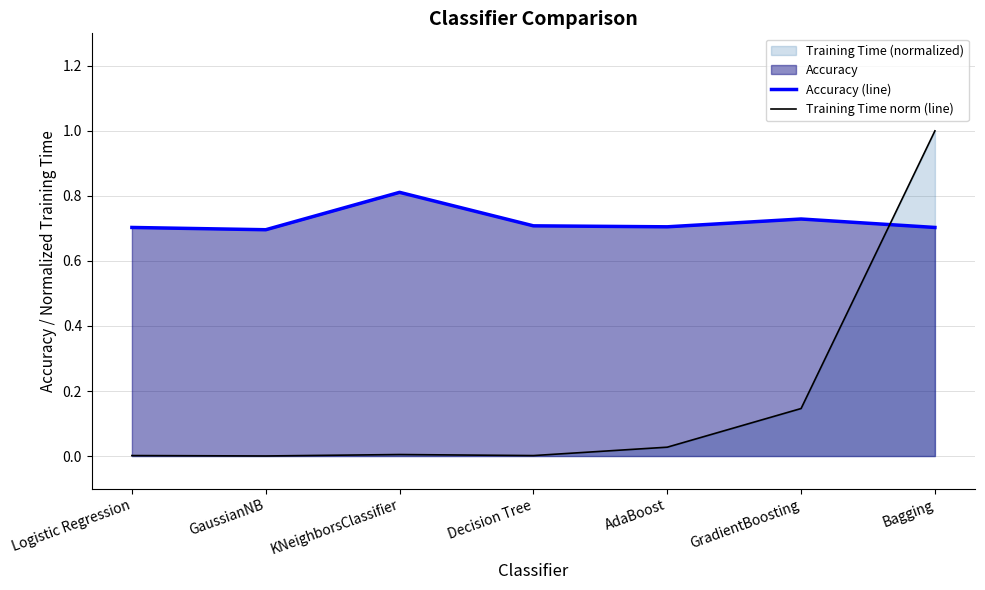

How many interior local valleys does the Training Time norm (line) series have?

2